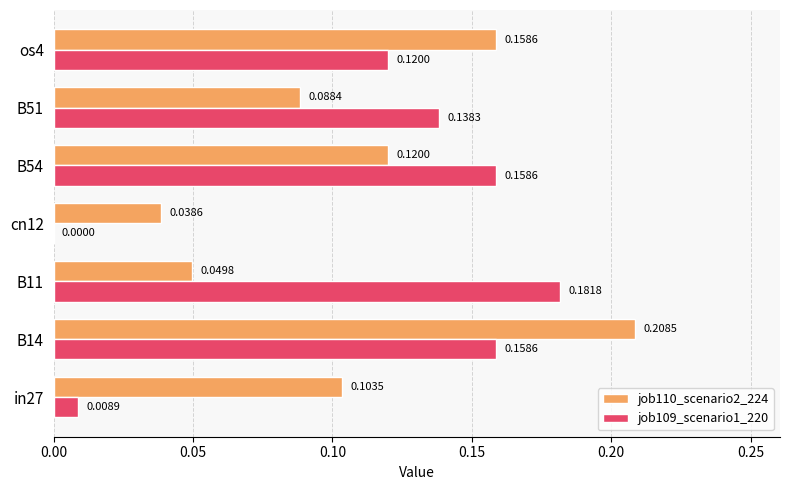

At which category is the sum across all series the highest?

B14